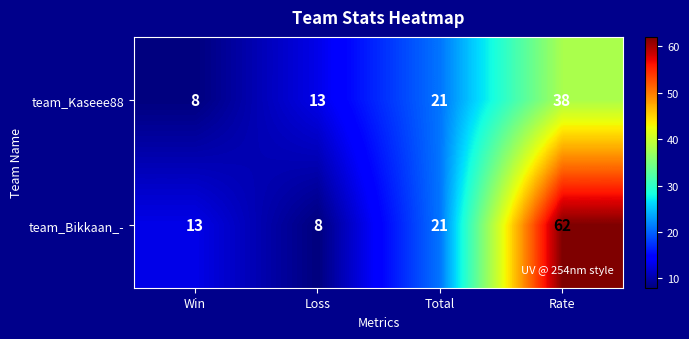

Is it true that team_Kaseee88 equals 19 at Rate?

False